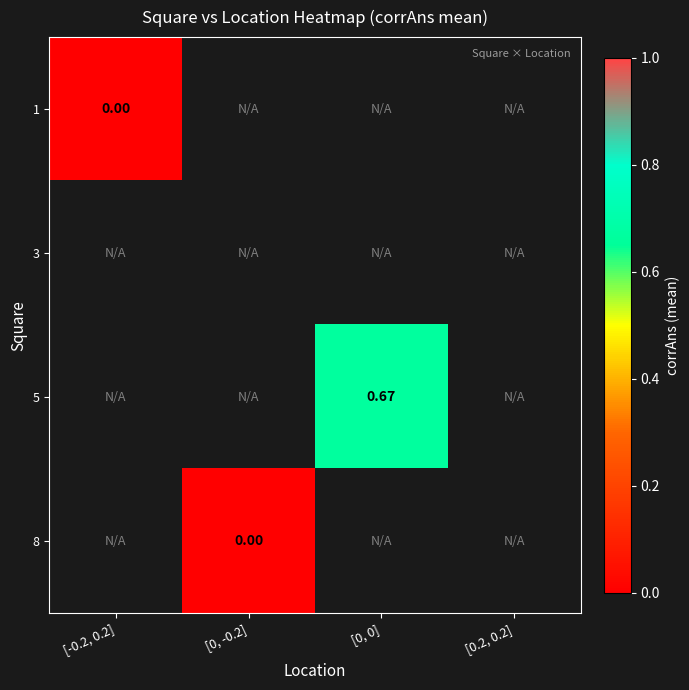

At which label does 5 first exceed 0?

[0, 0]